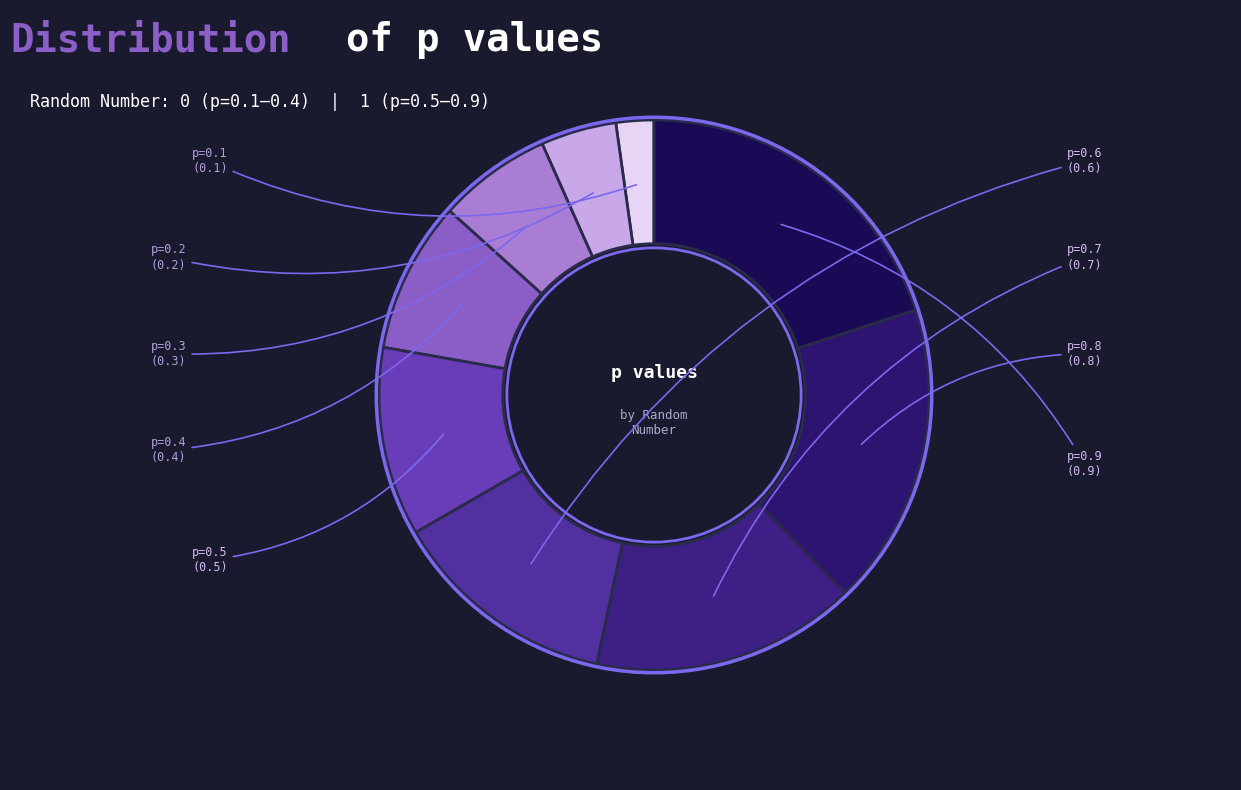

Rank the categories by value from lowest to highest.

p=0.1, p=0.2, p=0.3, p=0.4, p=0.5, p=0.6, p=0.7, p=0.8, p=0.9